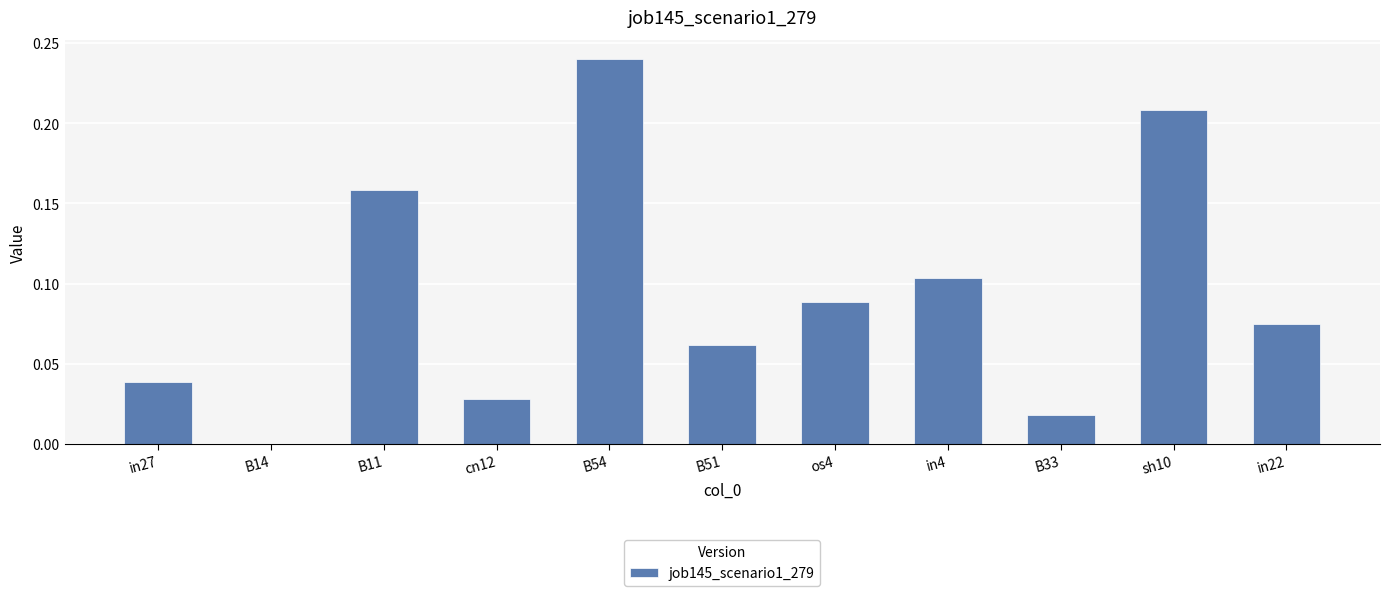

What is the sum of all values?

1.0